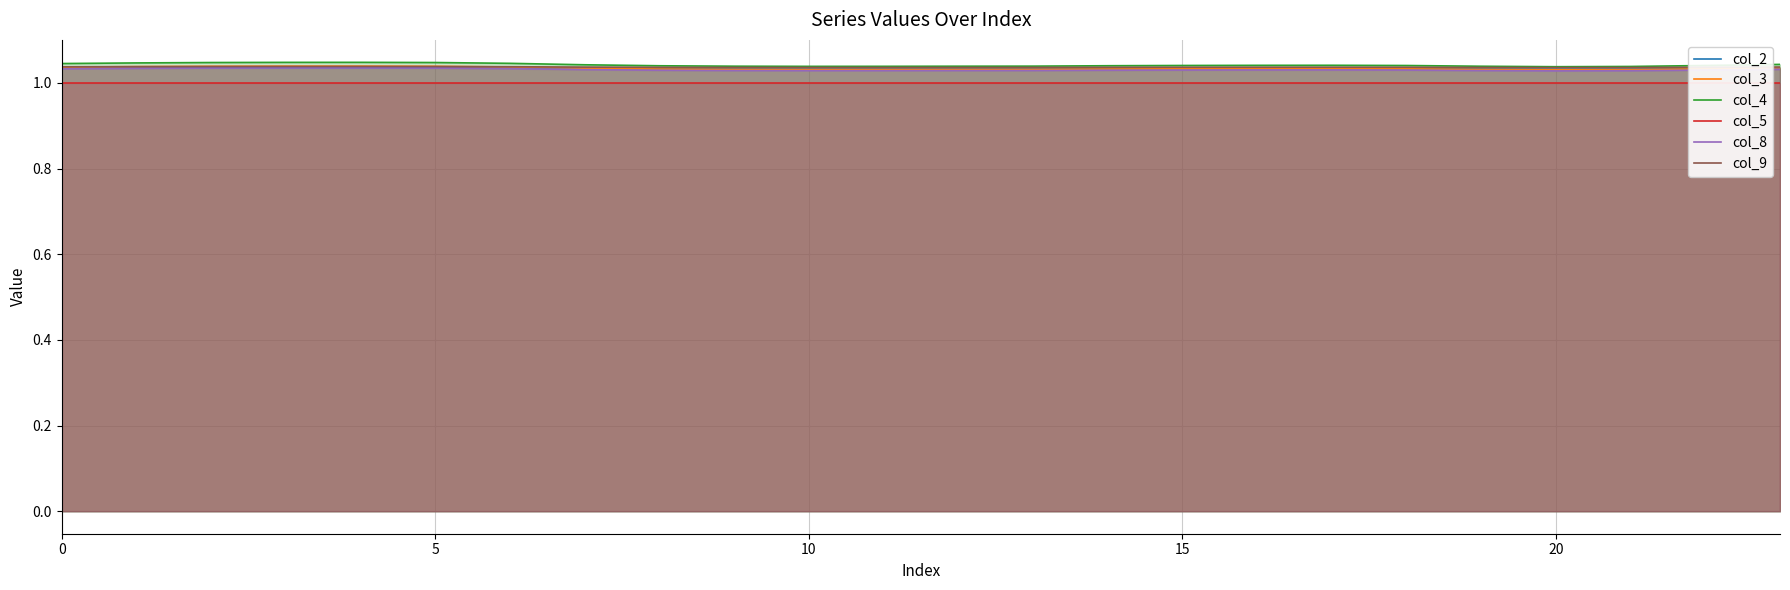

The value of col_4 at 5 is 1.6. True or false?

False